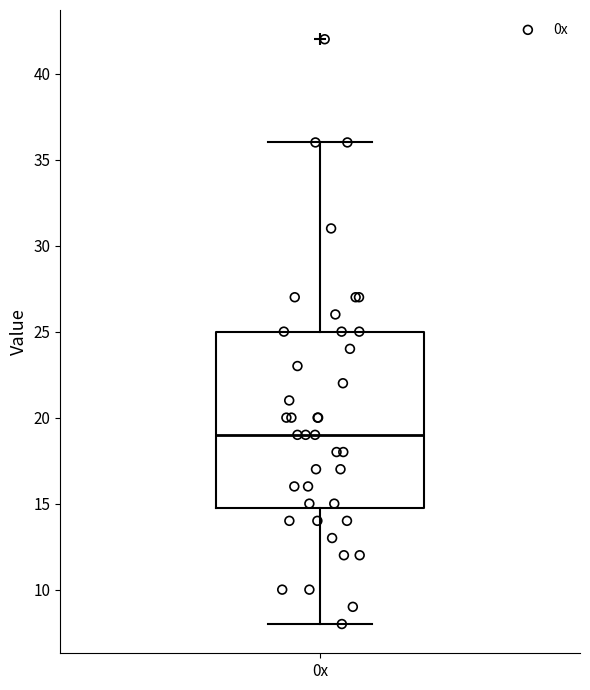

Read this box plot against the y-axis: the position of the median line, the range covered by the box, and the ends of both whiskers. The values are not printed on the chart, so give them approximately, as read against the axis.

median 19, box 15 to 25, whiskers 8 to 36